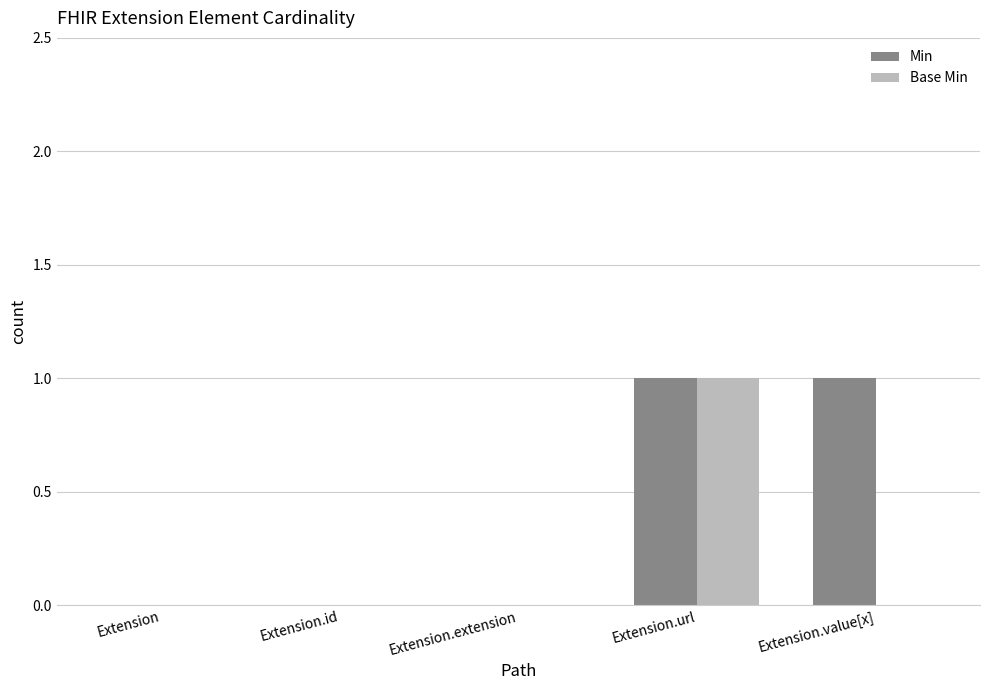

Reading left to right, extract all data points from this chart.

Min: 0	0	0	1	1
Base Min: 0	0	0	1	0